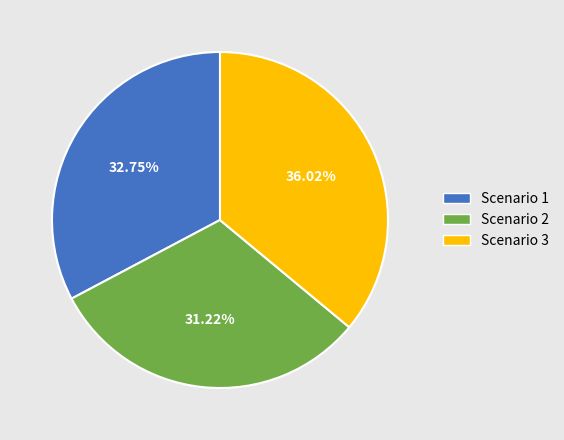

Rank the categories by value from lowest to highest.

Scenario 2, Scenario 1, Scenario 3